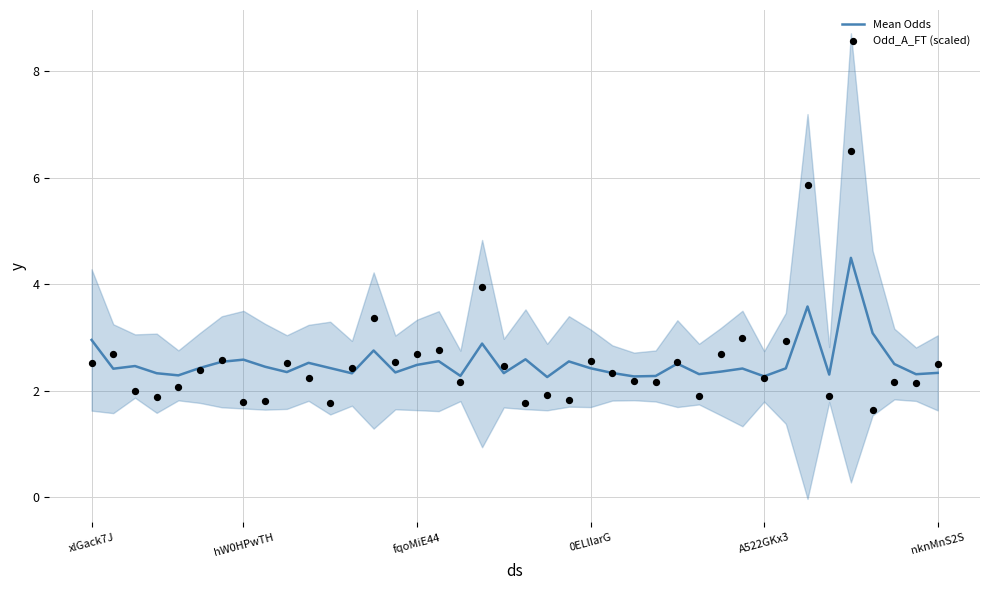

At which category is the sum across all series the highest?

35